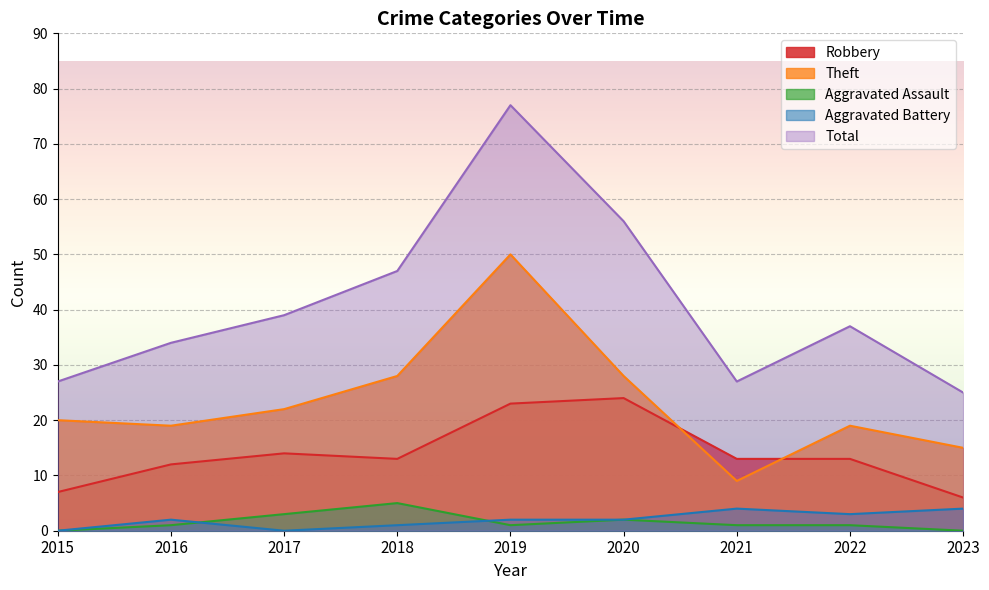

What is the maximum value for Robbery?

24